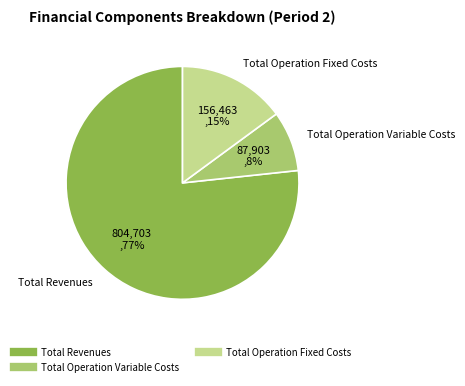

Does any single category account for the majority?

Yes